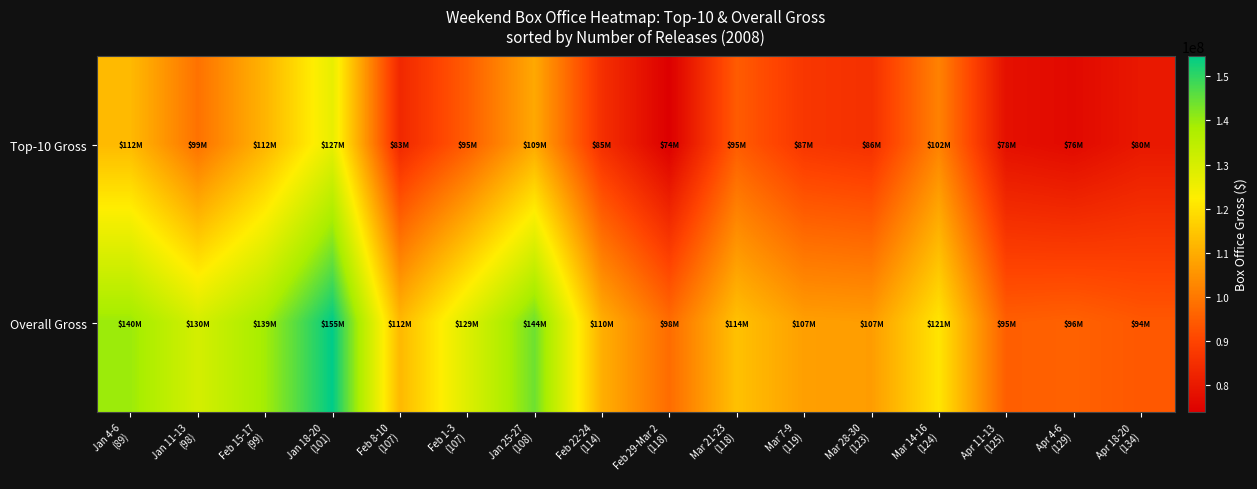

Reading right to left, what are all the values shown in this chart?

Top-10 Gross: Apr 18-20
(134)=79673117	Apr 4-6
(129)=76219857	Apr 11-13
(125)=77792738	Mar 14-16
(124)=101862262	Mar 28-30
(123)=85512670	Mar 7-9
(119)=86928662	Mar 21-23
(118)=94656916	Feb 29-Mar 2
(118)=73841003	Feb 22-24
(114)=85162089	Jan 25-27
(108)=109183558	Feb 1-3
(107)=94843468	Feb 8-10
(107)=83480396	Jan 18-20
(101)=126624750	Feb 15-17
(99)=111505912	Jan 11-13
(98)=98786197	Jan 4-6
(89)=112470805
Overall Gross: Apr 18-20
(134)=93848411	Apr 4-6
(129)=95797267	Apr 11-13
(125)=95162842	Mar 14-16
(124)=120687394	Mar 28-30
(123)=106960934	Mar 7-9
(119)=107381602	Mar 21-23
(118)=113866325	Feb 29-Mar 2
(118)=97723152	Feb 22-24
(114)=110410094	Jan 25-27
(108)=144150492	Feb 1-3
(107)=128681821	Feb 8-10
(107)=112262045	Jan 18-20
(101)=154669517	Feb 15-17
(99)=139052789	Jan 11-13
(98)=130426078	Jan 4-6
(89)=139793714